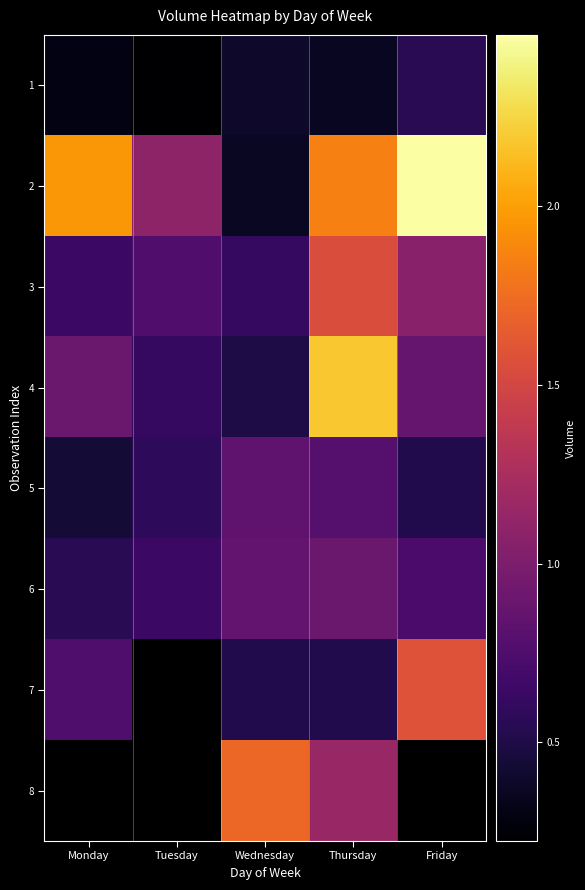

What is the greatest value displayed?

2477828.0